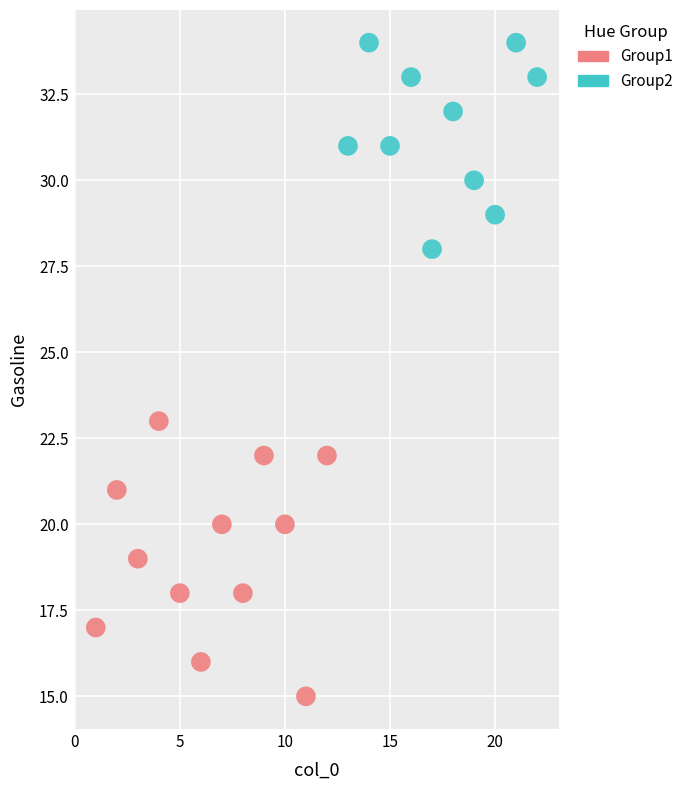

Which series reaches the minimum Y coordinate?

Group1